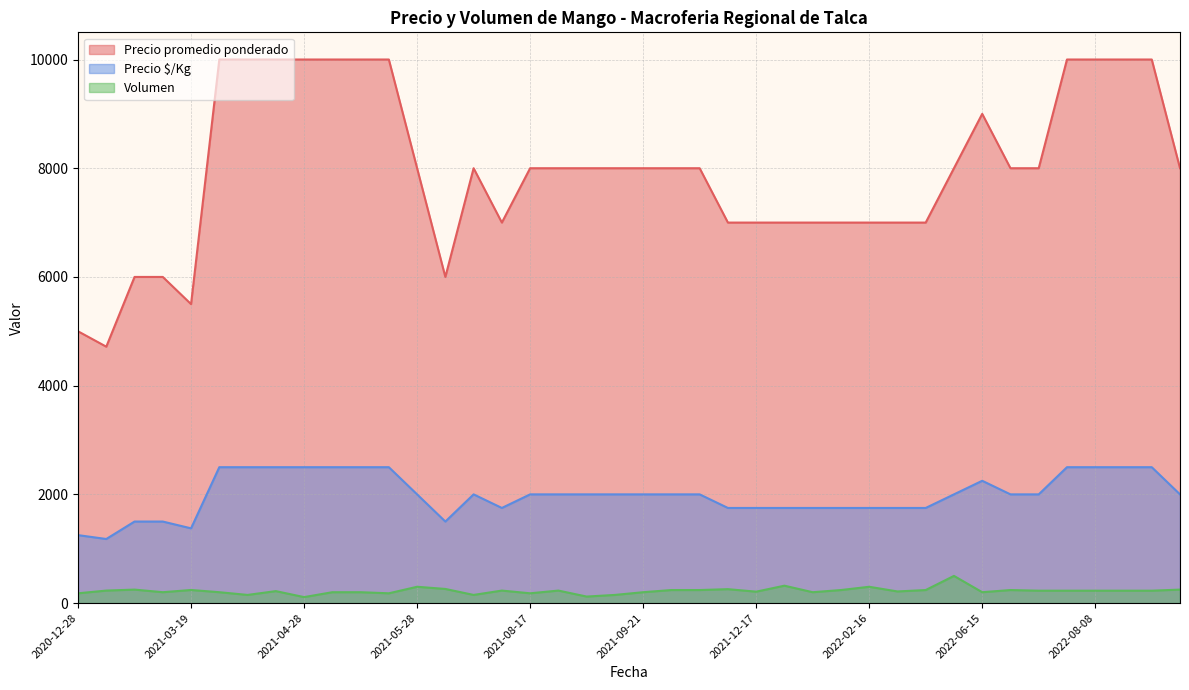

What is the lowest value of the Precio promedio ponderado series?

4717